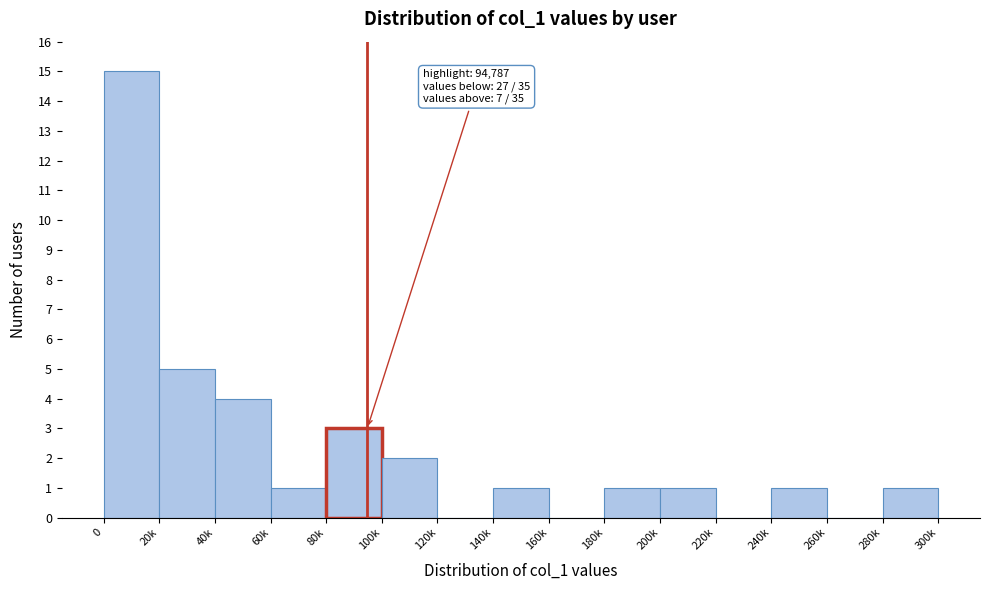

Reading left to right, list all the values displayed in this chart.

0=15	20k=5	40k=4	60k=1	80k=3	100k=2	120k=0	140k=1	160k=0	180k=1	200k=1	220k=0	240k=1	260k=0	280k=1